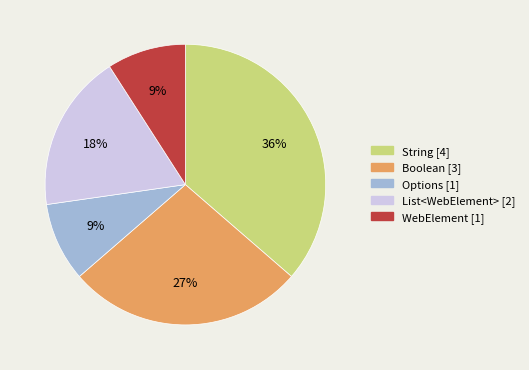

To the nearest percent, what portion does List<WebElement> represent?

18%